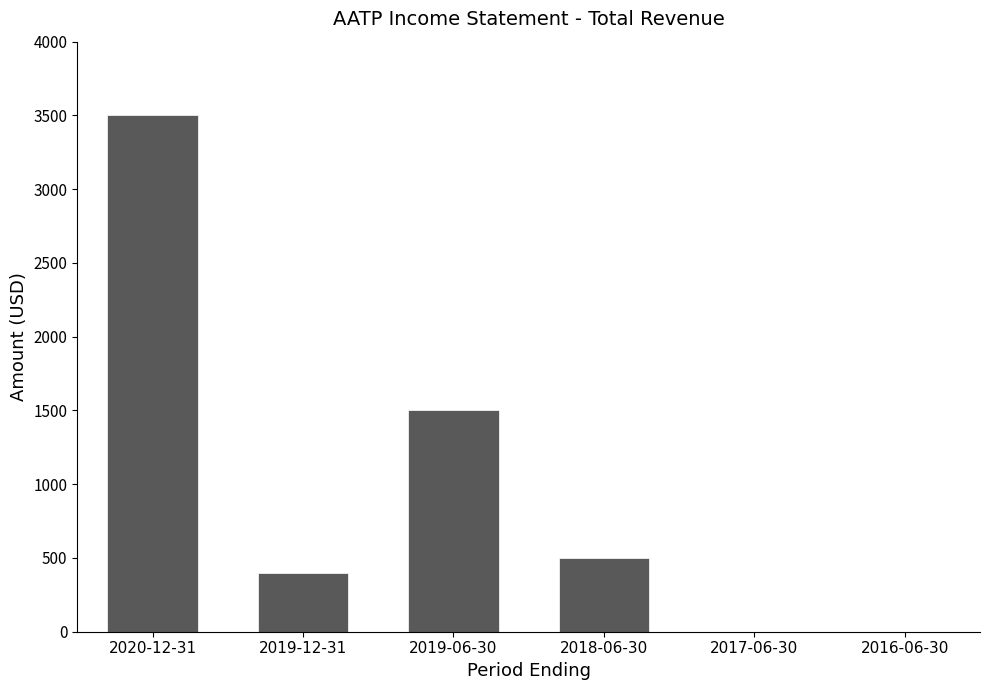

Reading left to right, extract all data points from this chart.

2020-12-31=3500	2019-12-31=400	2019-06-30=1500	2018-06-30=500	2017-06-30=0	2016-06-30=0